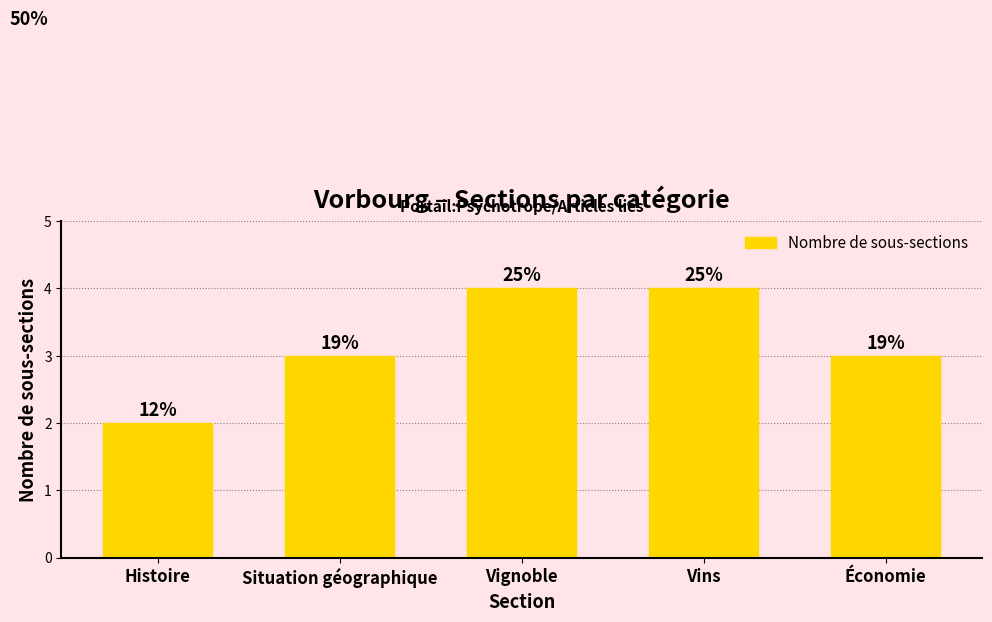

What value does the data have at Situation géographique?

3